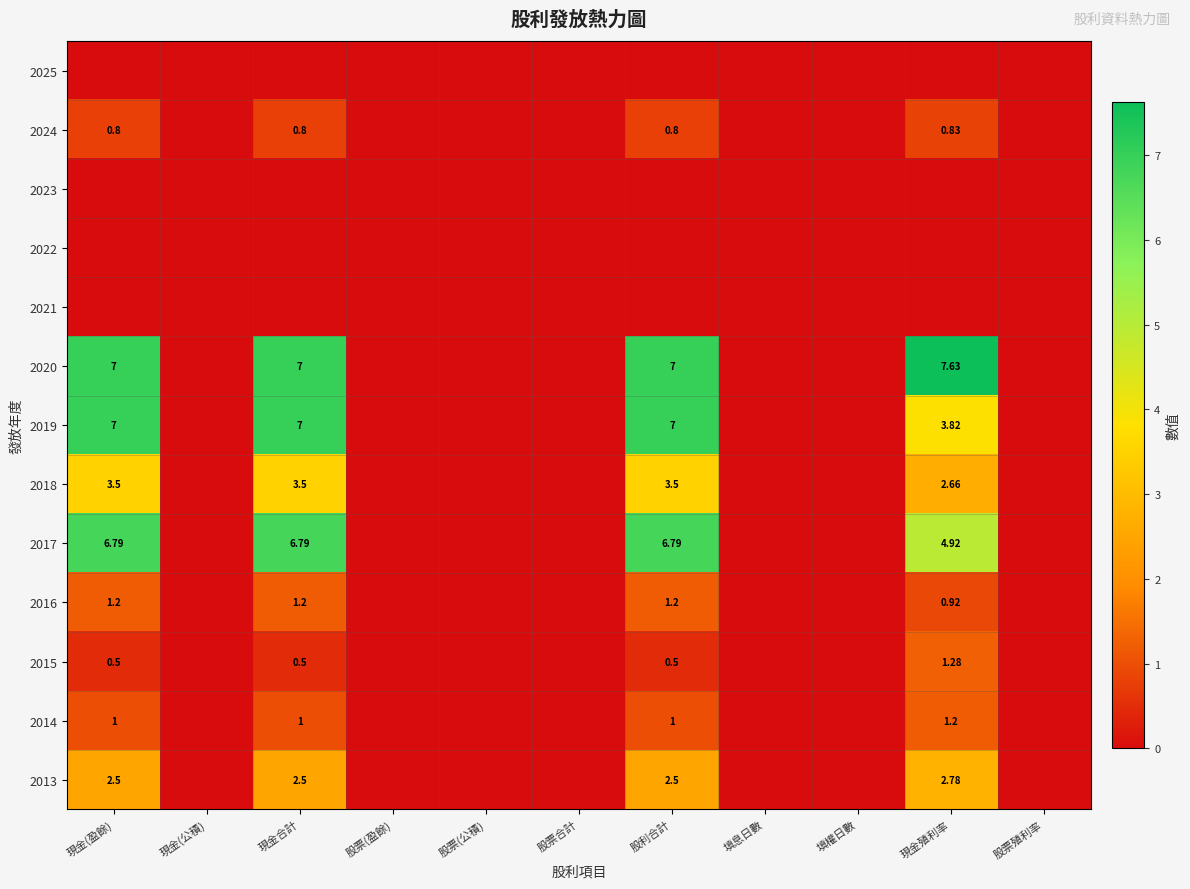

What is the difference between the maximum and minimum values in the 2018 series?

3.5